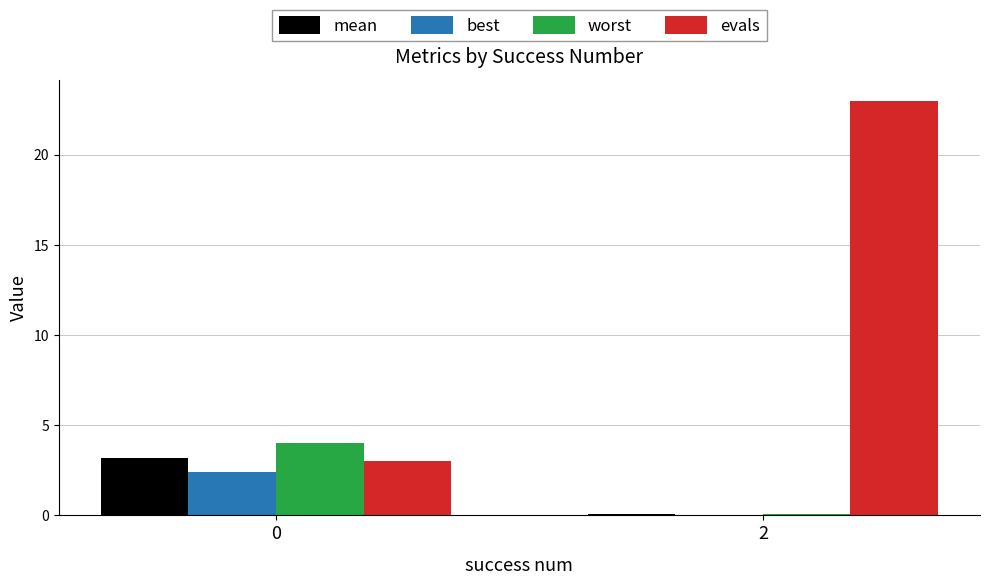

Count the number of categories in the chart.

2